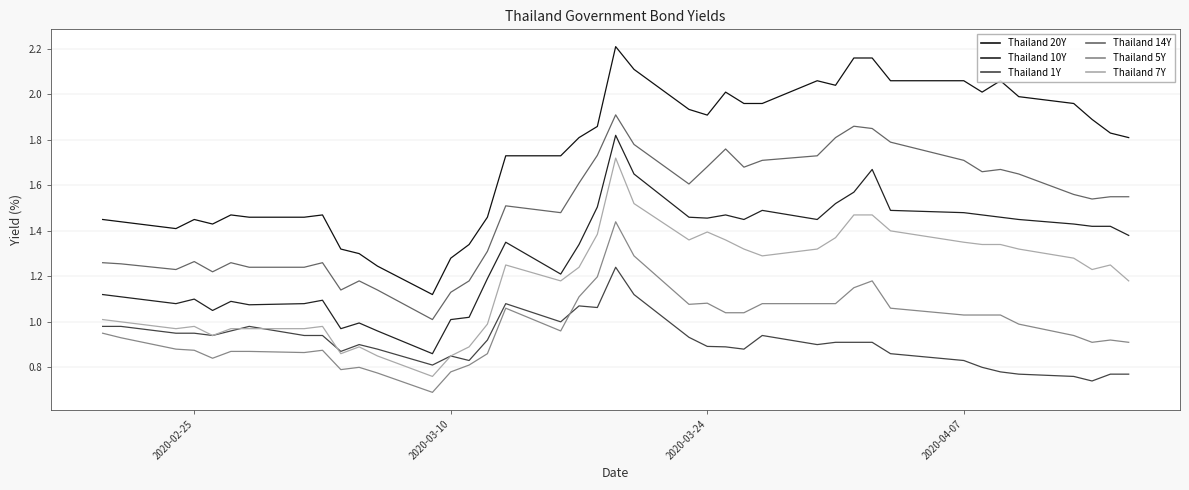

True or false: Thailand 14Y and Thailand 1Y cross at least once.

False